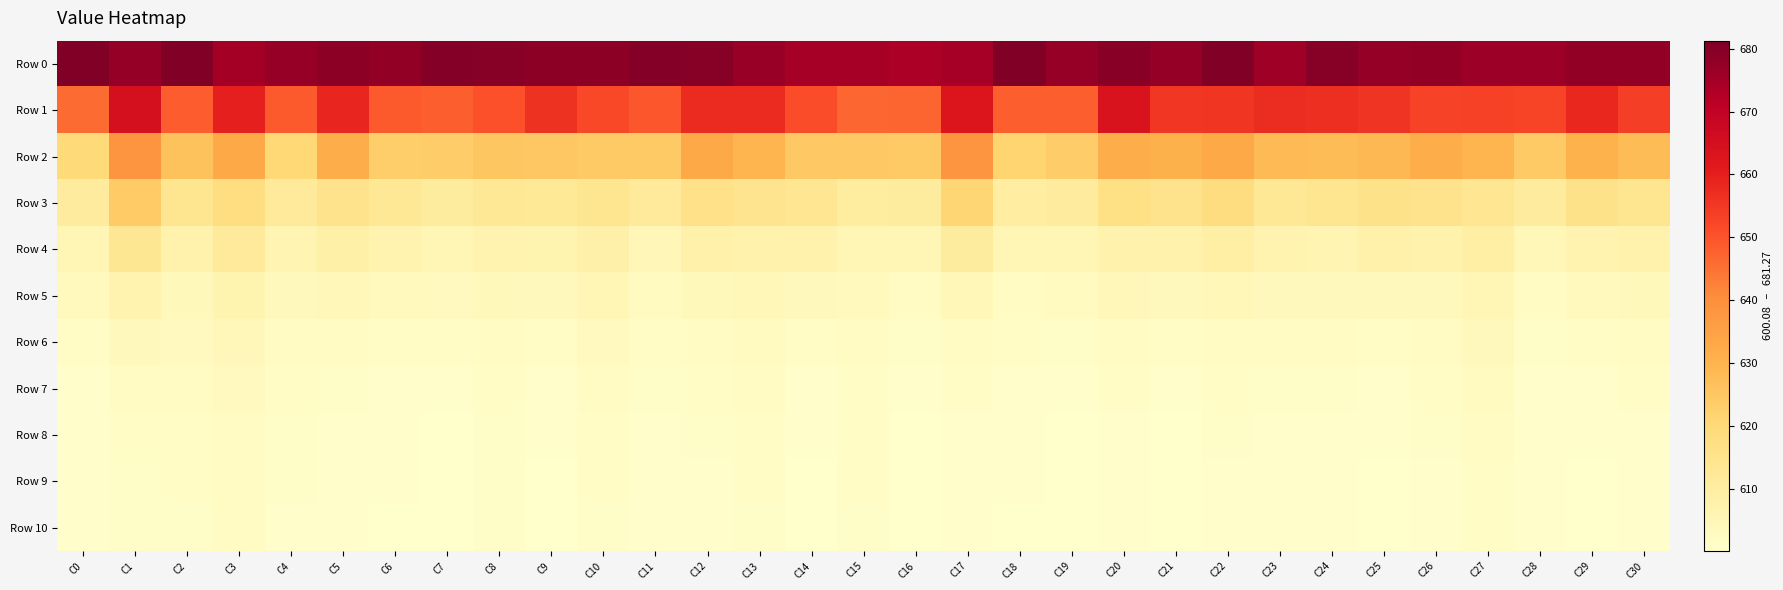

What is the total value across all series at C19?

6770.7